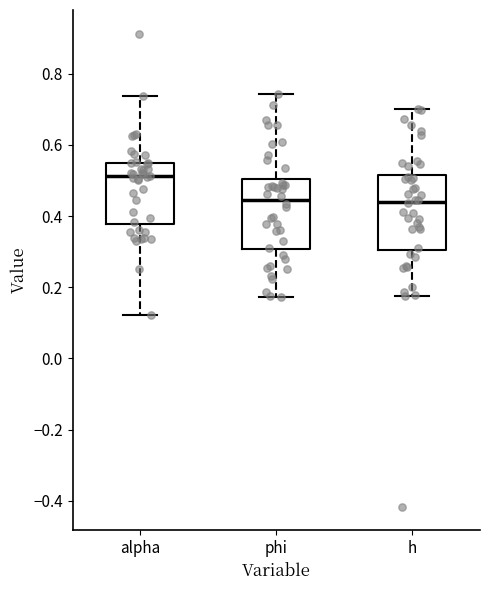

Where is the lower edge of the box for phi on the y-axis? The values are not printed on the chart, so give them approximately, as read against the axis.

0.30